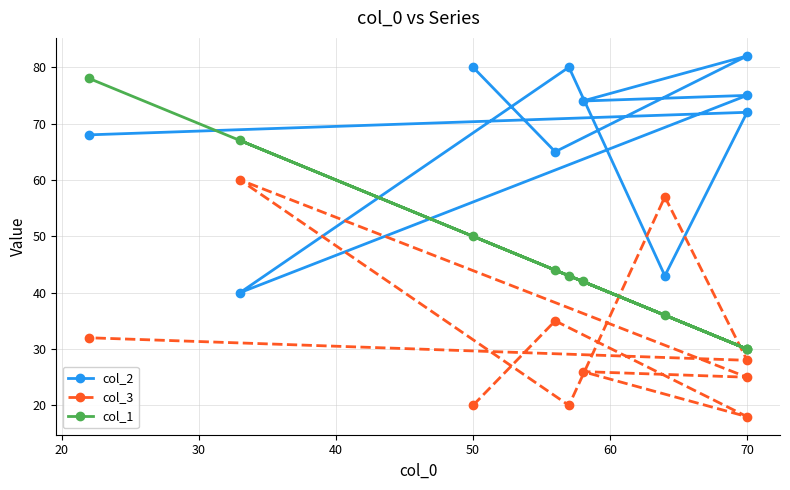

What are all the series names shown in the legend?

col_2, col_3, col_1